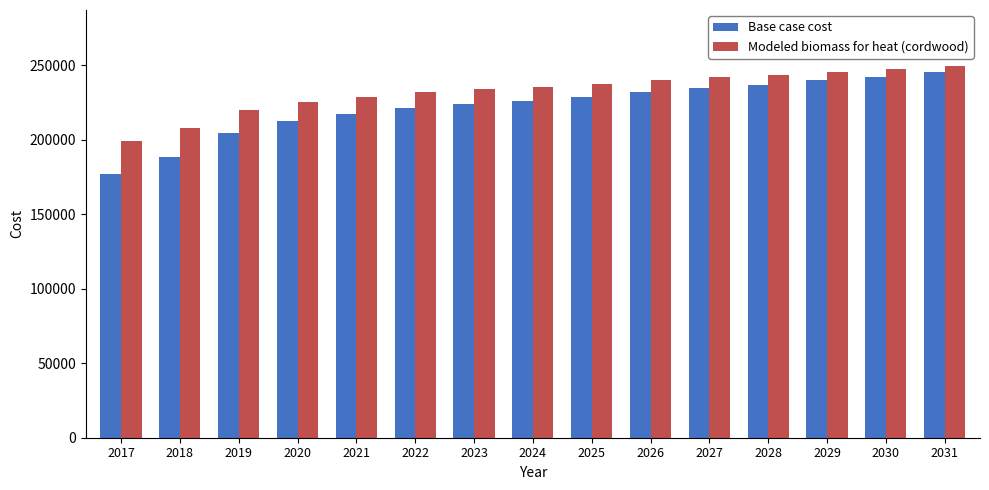

Which series has the widest spread of values?

Base case cost